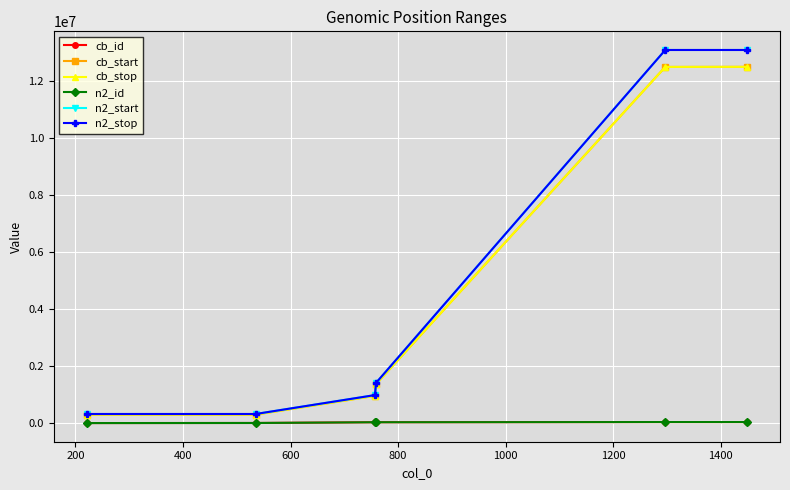

Which series has the largest range (max minus min)?

n2_start